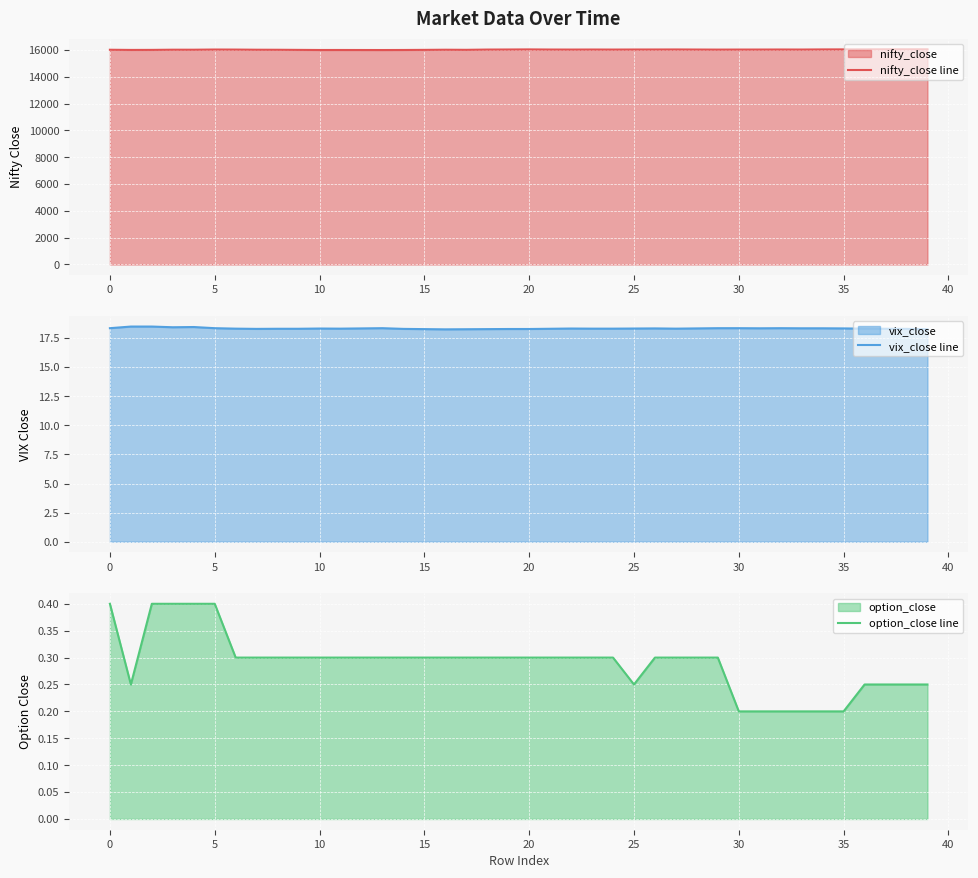

True or false: option_close line and nifty_close line intersect in this chart.

False